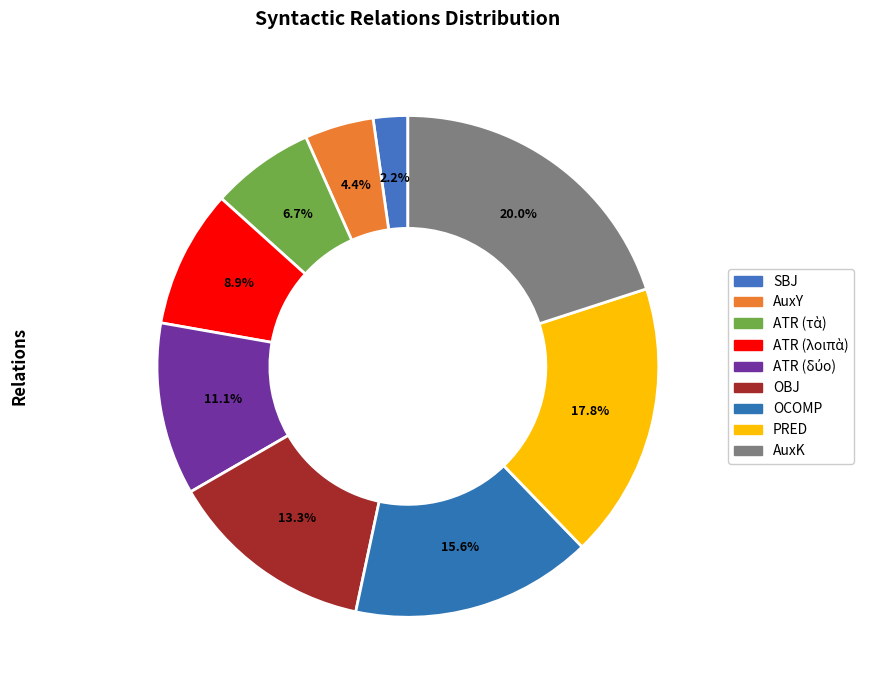

True or false: AuxY accounts for 1% of the total.

False